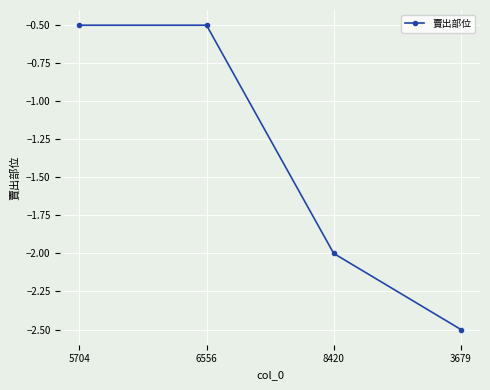

Reading left to right, extract all data points from this chart.

-0.5	-0.5	-2.0	-2.5